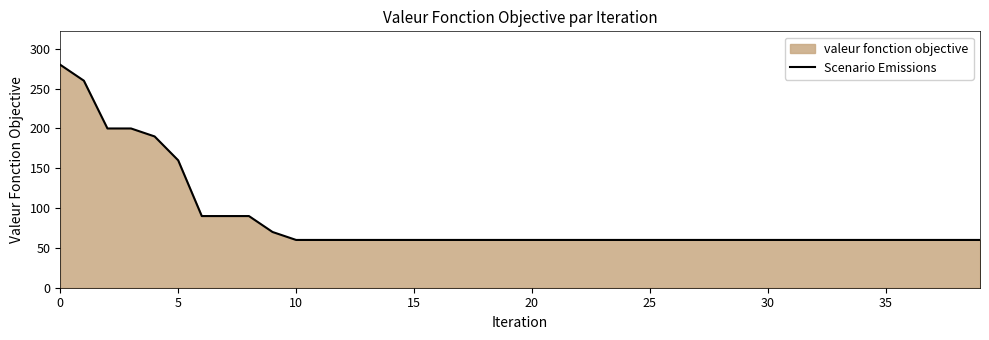

Count the number of data series in this chart.

1